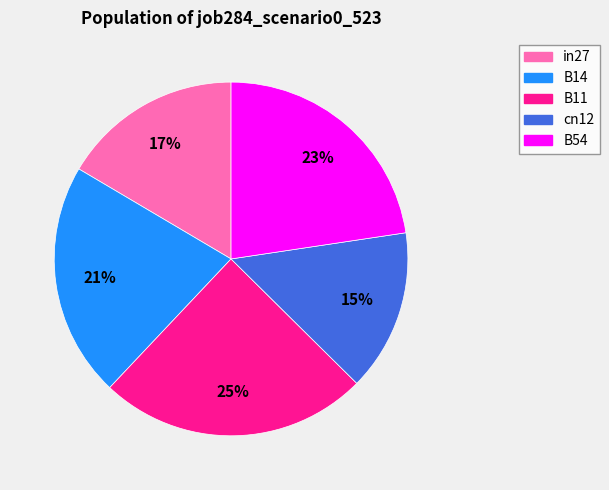

Combined, do B14 and B54 account for over 50%?

No